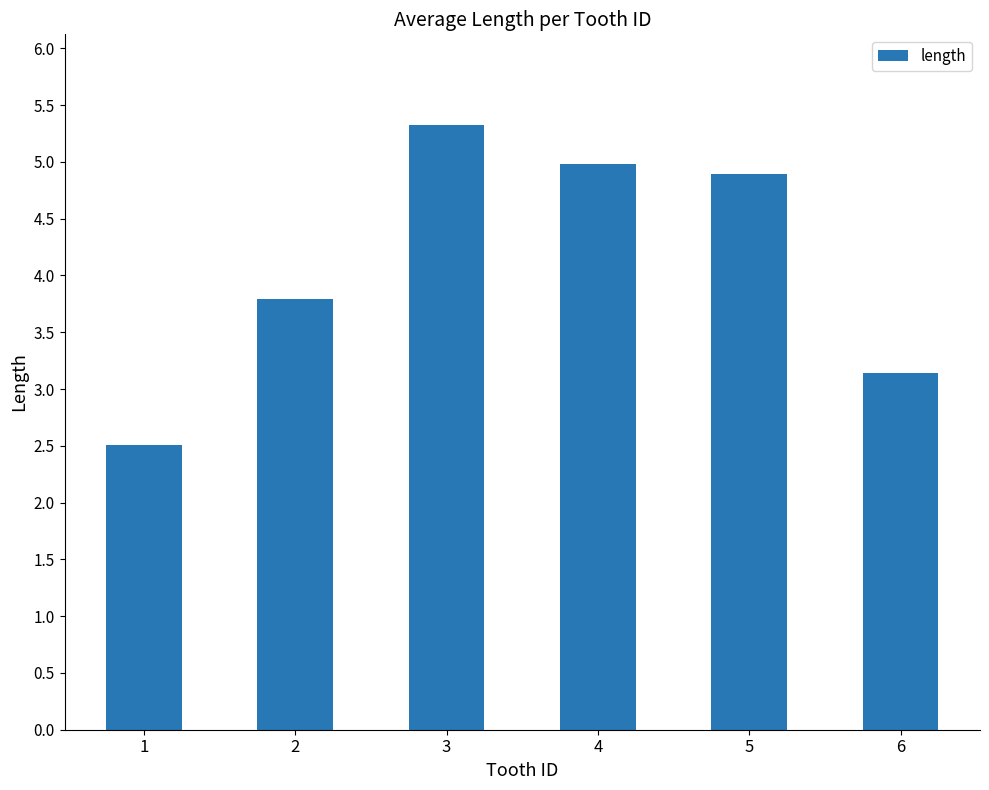

Reading left to right, extract all data points from this chart.

1=2.5	2=3.8	3=5.3	4=5.0	5=4.9	6=3.1